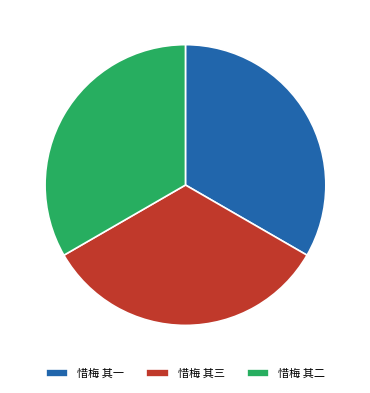

Count the number of slices in the pie.

3